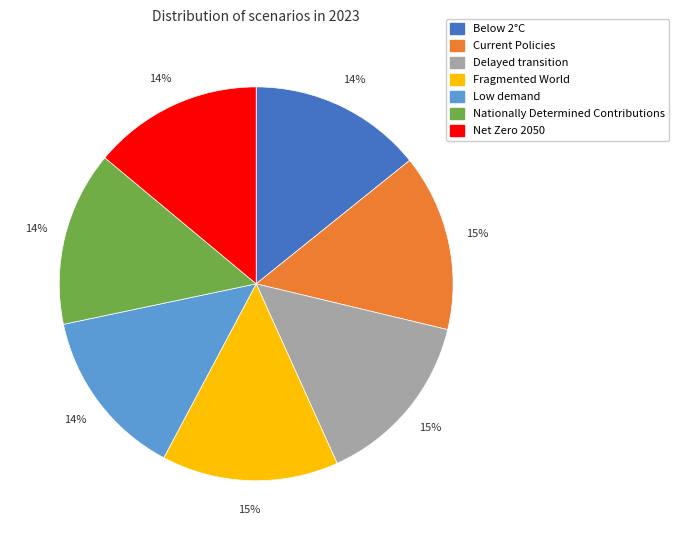

How many slices are in this pie chart?

7